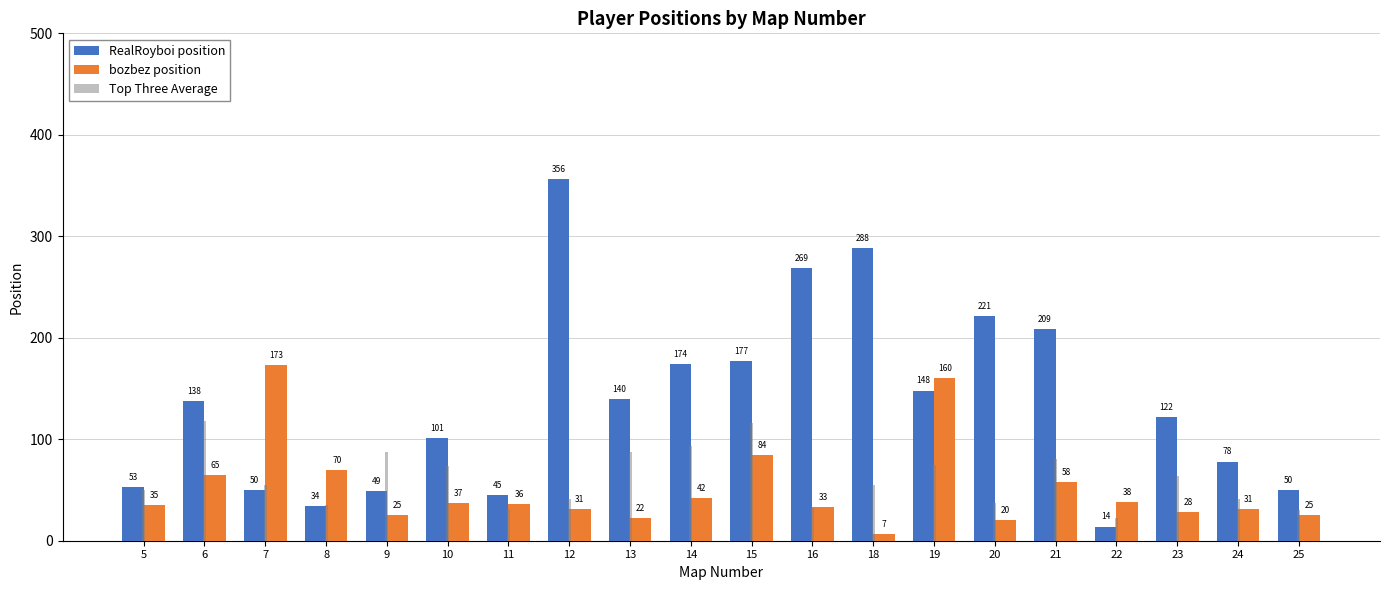

Which series has the widest spread of values?

RealRoyboi position